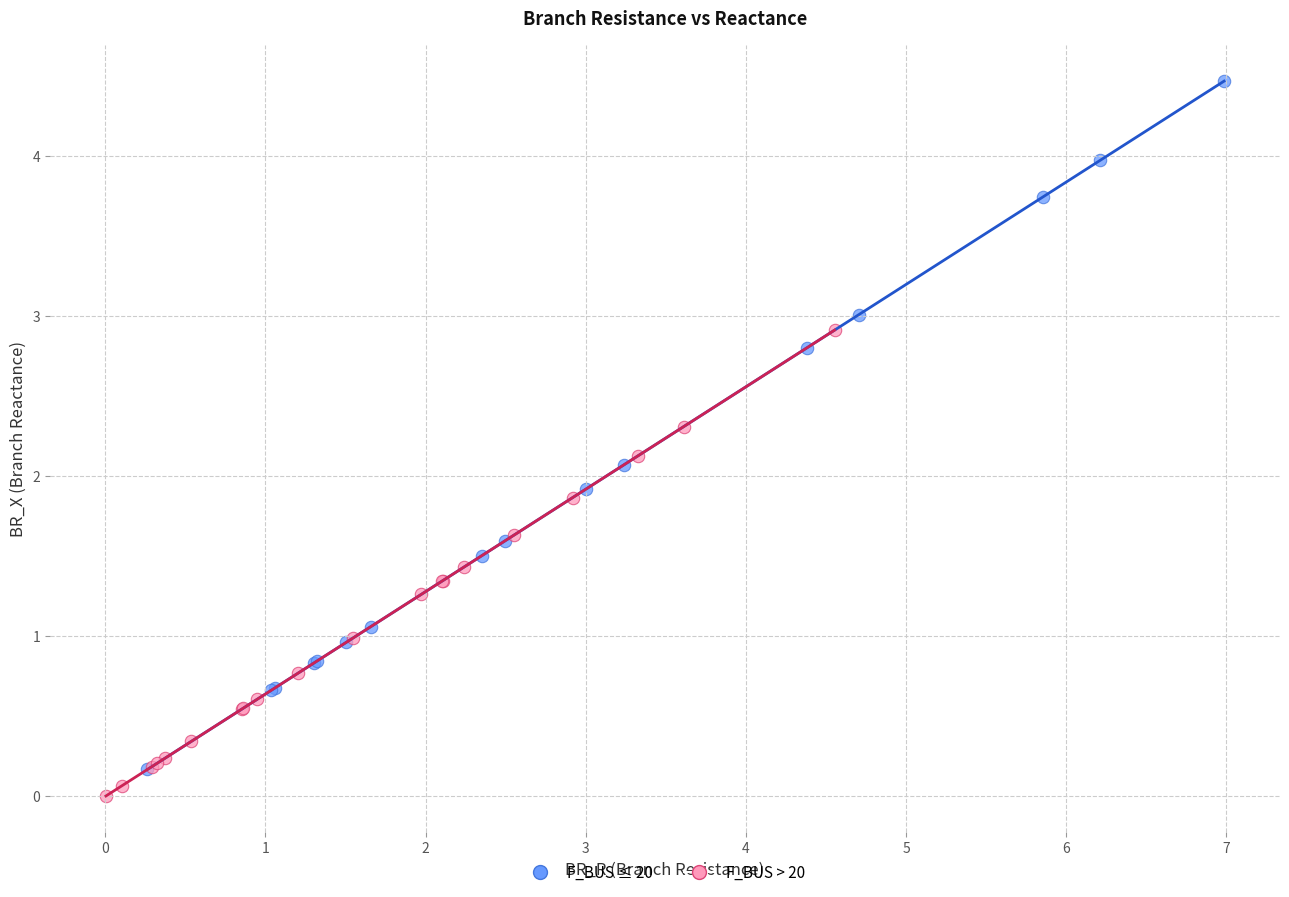

Which series has the widest spread of Y values?

F_BUS ≤ 20